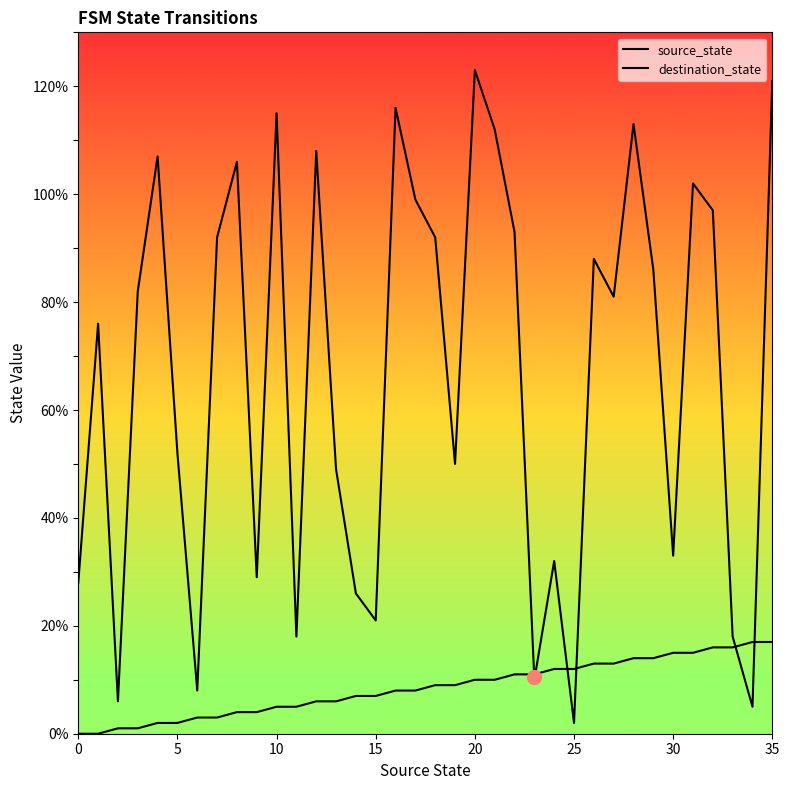

True or false: source_state has more than 0 points higher than both neighbors.

False